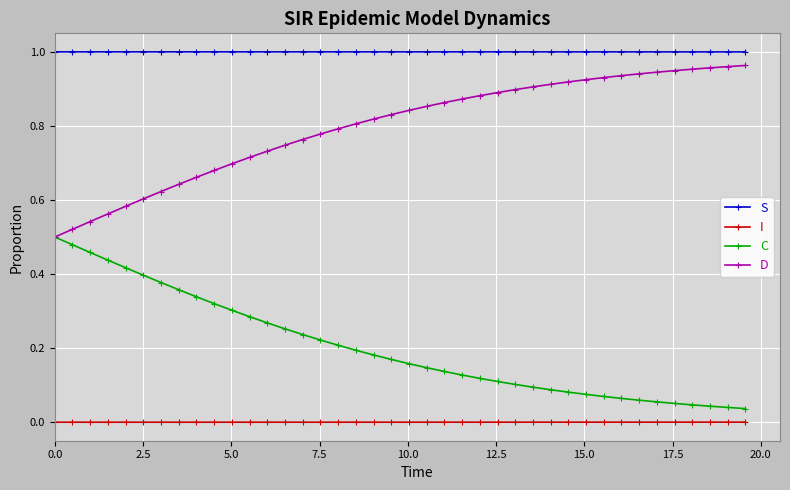

True or false: S and C cross at least once.

False